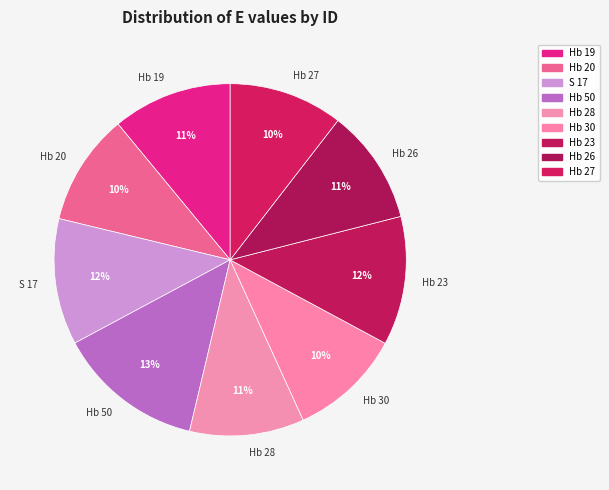

Count the number of slices in the pie.

9